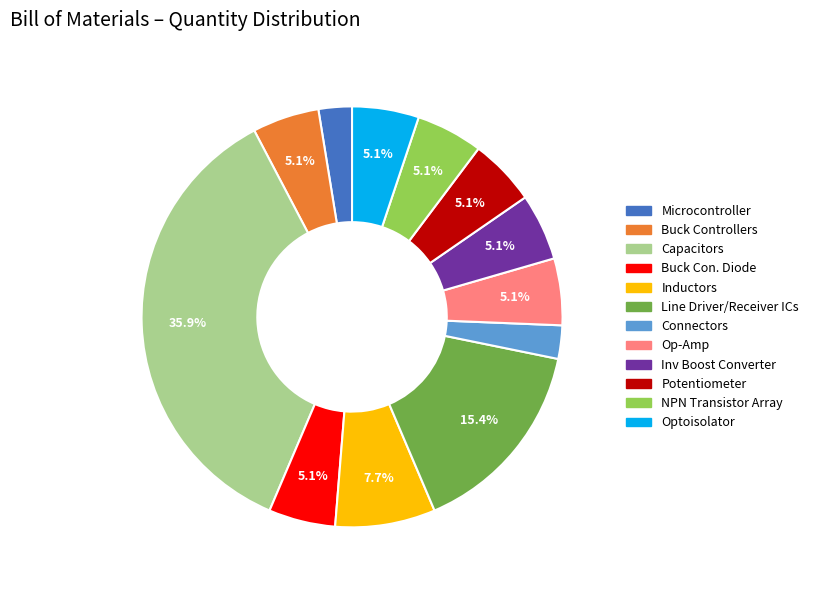

Is there a majority slice in this chart?

No